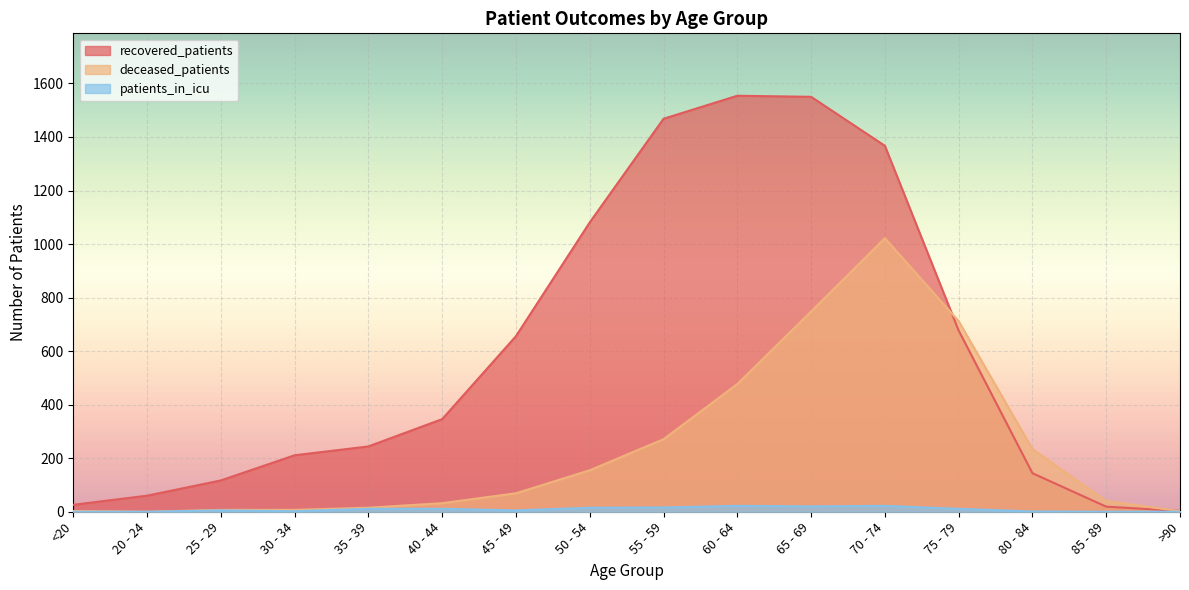

At which label is deceased_patients closest to 511?

60 - 64